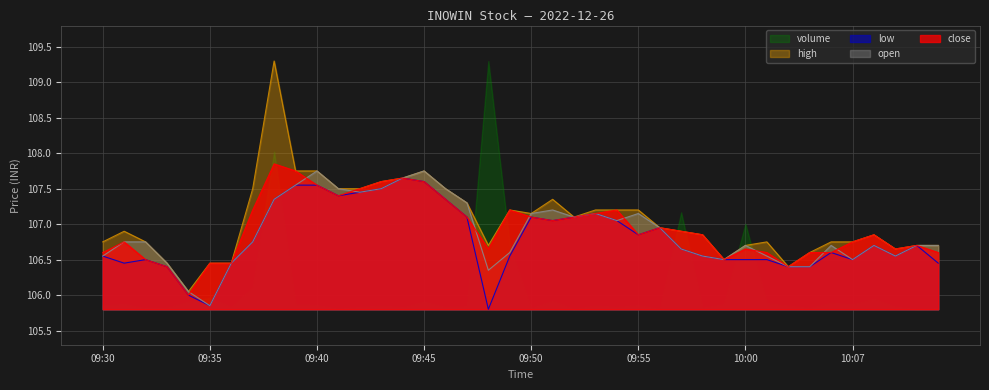

Where is the first local minimum for low?

09:31